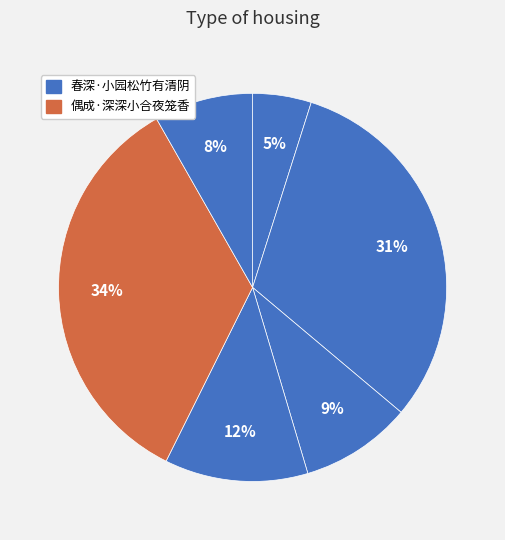

What is the smallest slice in the pie chart?

春深·小园松竹有清阴